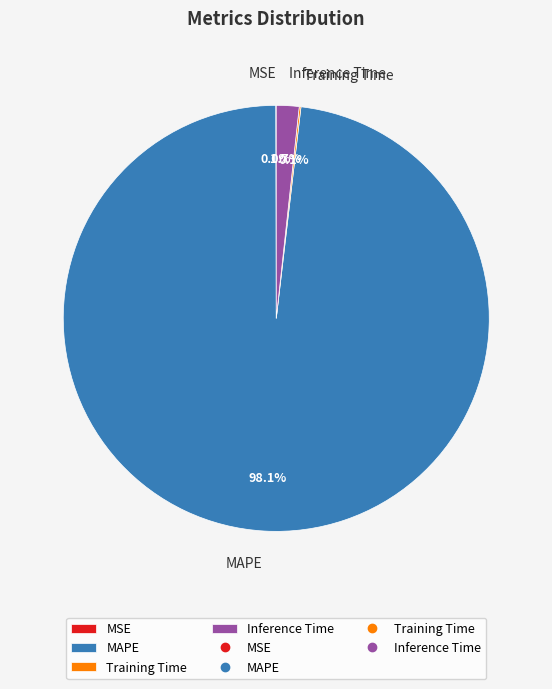

Does MAPE account for over 50% of the chart?

Yes